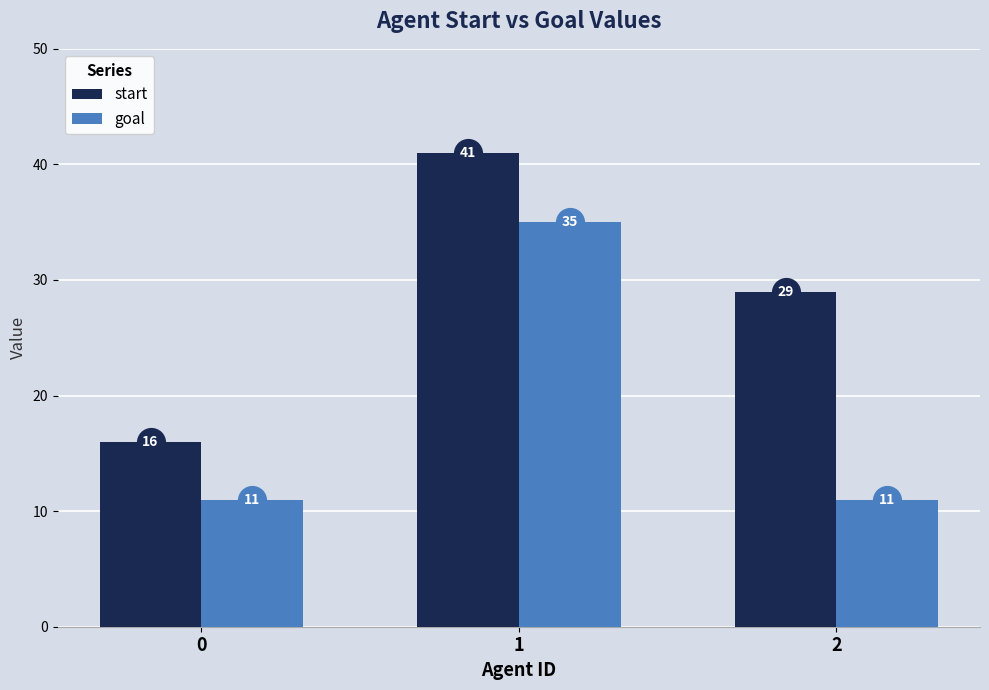

What is the approximate value of start at 0, to the nearest 5?

15